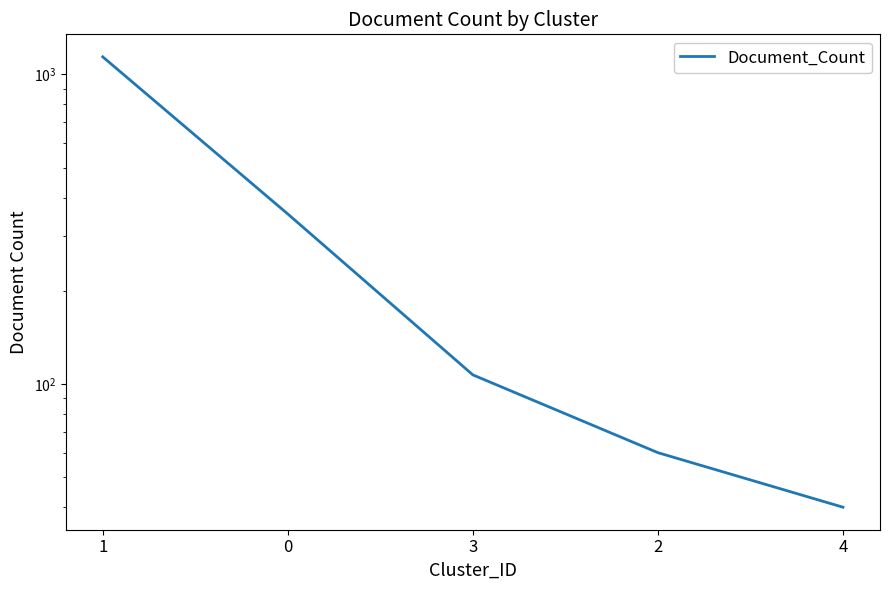

Approximately how many times larger is the value at 4 compared to 2?

0.7